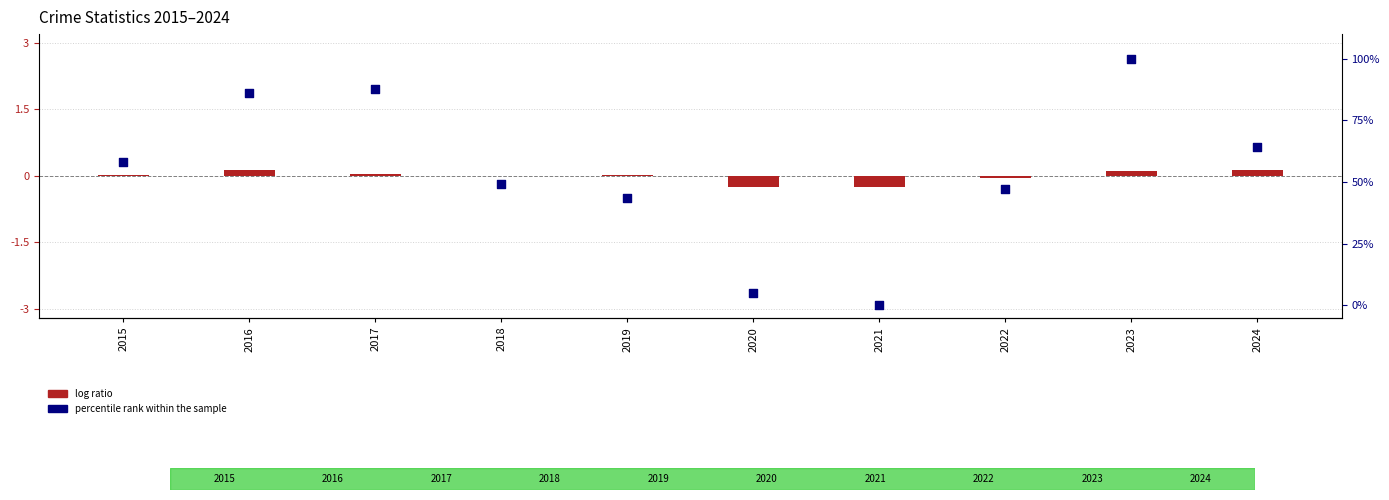

Which series has the widest spread of Y values?

percentile rank within the sample